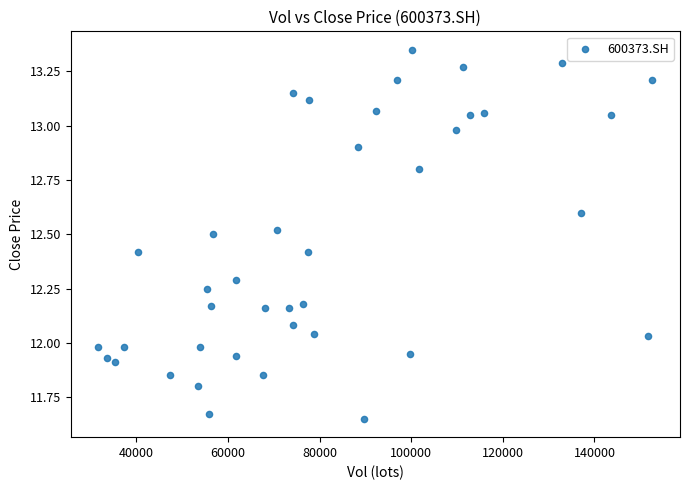

What is the range of X values (max minus min)?

120907.2